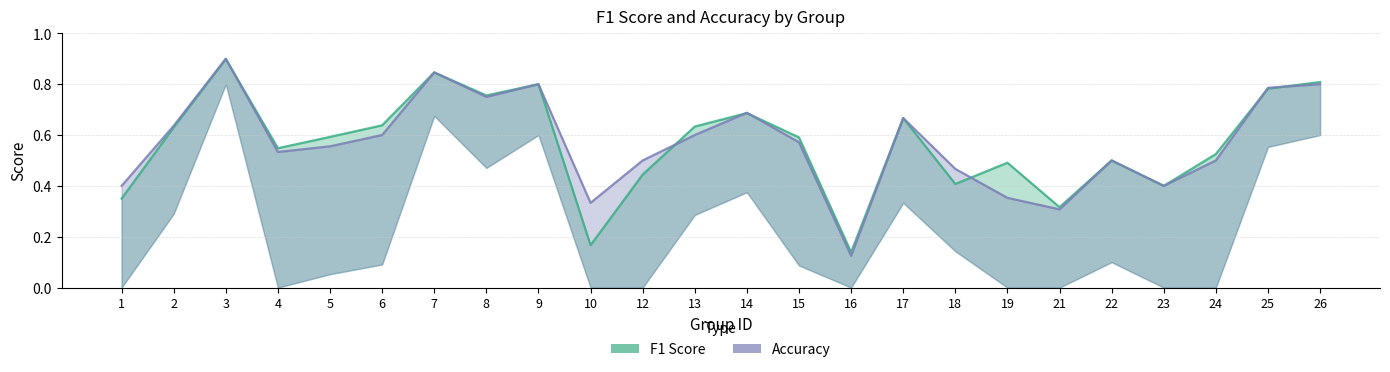

Read the f1 value at 25.

0.8